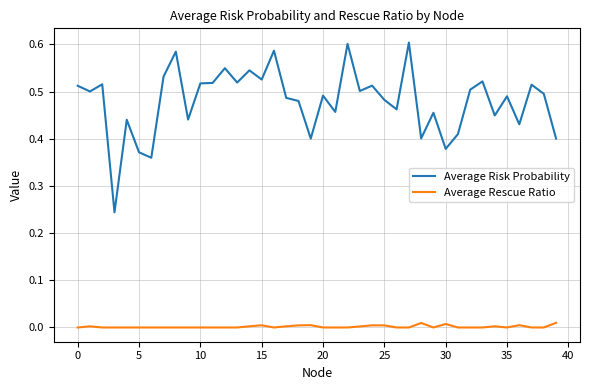

Which series has the widest spread of values?

Average Risk Probability